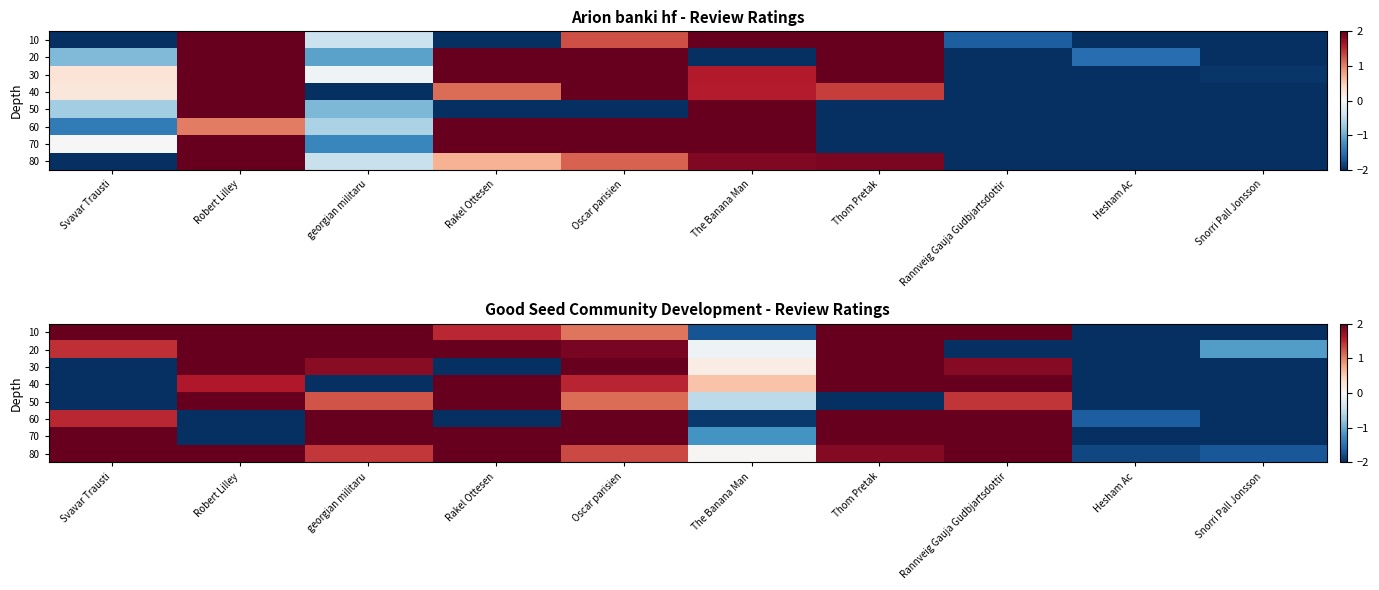

How many data points does each series have?

10